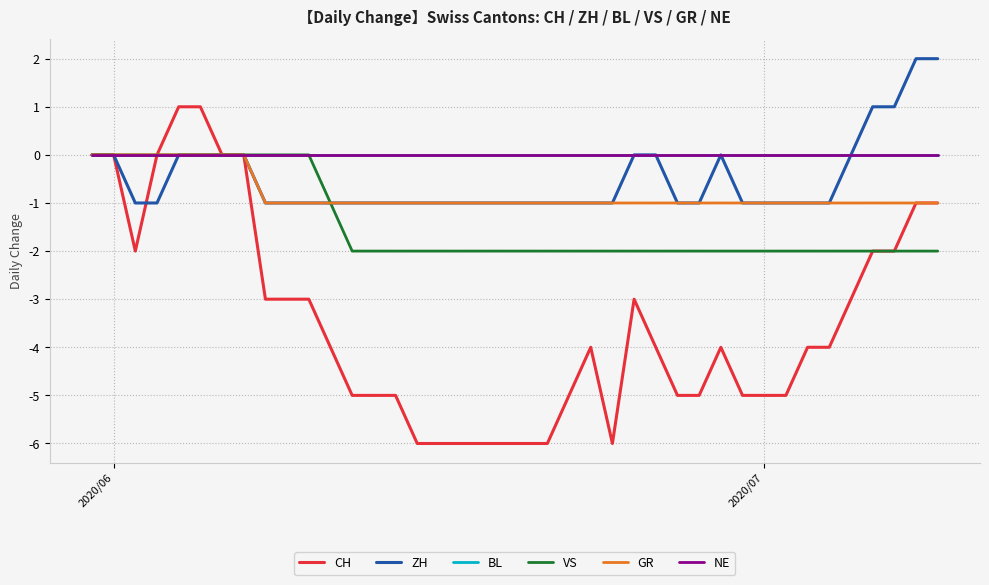

Reading left to right, extract all data points from this chart.

CH: 0	0	-2	0	1	1	0	0	-3	-3	-3	-4	-5	-5	-5	-6	-6	-6	-6	-6	-6	-6	-5	-4	-6	-3	-4	-5	-5	-4	-5	-5	-5	-4	-4	-3	-2	-2	-1	-1
ZH: 0	0	-1	-1	0	0	0	0	-1	-1	-1	-1	-1	-1	-1	-1	-1	-1	-1	-1	-1	-1	-1	-1	-1	0	0	-1	-1	0	-1	-1	-1	-1	-1	0	1	1	2	2
BL: 0	0	0	0	0	0	0	0	0	0	0	0	0	0	0	0	0	0	0	0	0	0	0	0	0	0	0	0	0	0	0	0	0	0	0	0	0	0	0	0
VS: 0	0	0	0	0	0	0	0	0	0	0	-1	-2	-2	-2	-2	-2	-2	-2	-2	-2	-2	-2	-2	-2	-2	-2	-2	-2	-2	-2	-2	-2	-2	-2	-2	-2	-2	-2	-2
GR: 0	0	0	0	0	0	0	0	-1	-1	-1	-1	-1	-1	-1	-1	-1	-1	-1	-1	-1	-1	-1	-1	-1	-1	-1	-1	-1	-1	-1	-1	-1	-1	-1	-1	-1	-1	-1	-1
NE: 0	0	0	0	0	0	0	0	0	0	0	0	0	0	0	0	0	0	0	0	0	0	0	0	0	0	0	0	0	0	0	0	0	0	0	0	0	0	0	0